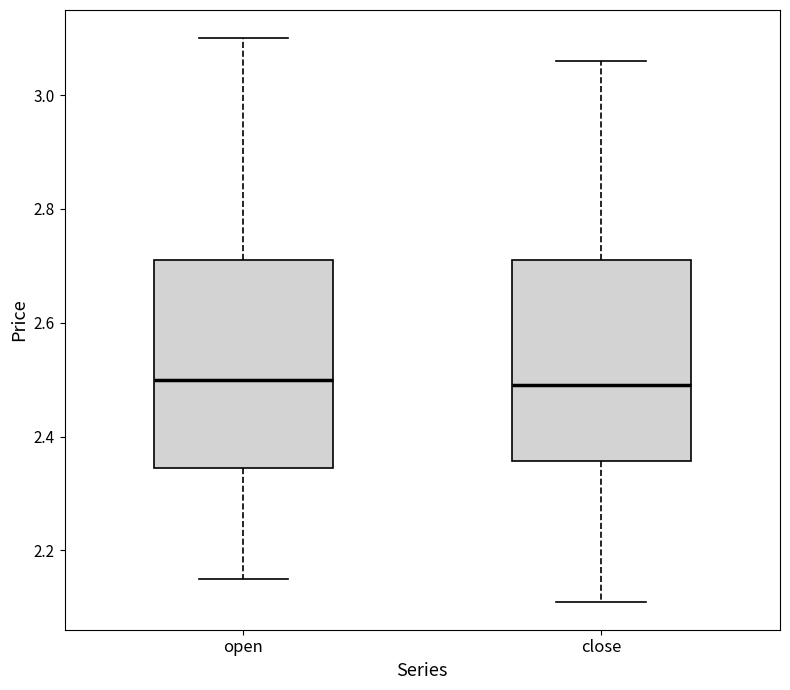

Reading left to right, read every box against the y-axis: the position of its median line, the range the box covers, and the ends of its whiskers. The values are not printed on the chart, so give them approximately, as read against the axis.

open: median 2.50, box 2.34 to 2.72, whiskers 2.16 to 3.10
close: median 2.50, box 2.36 to 2.72, whiskers 2.12 to 3.06